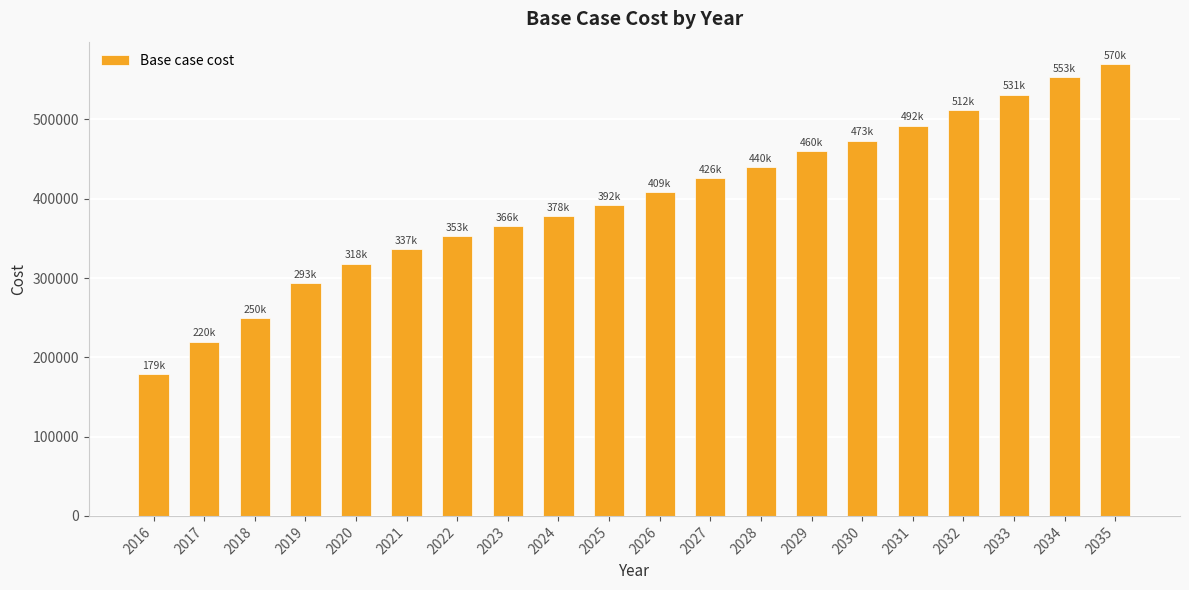

Is it true that the value at 2033 is 531259.1?

True